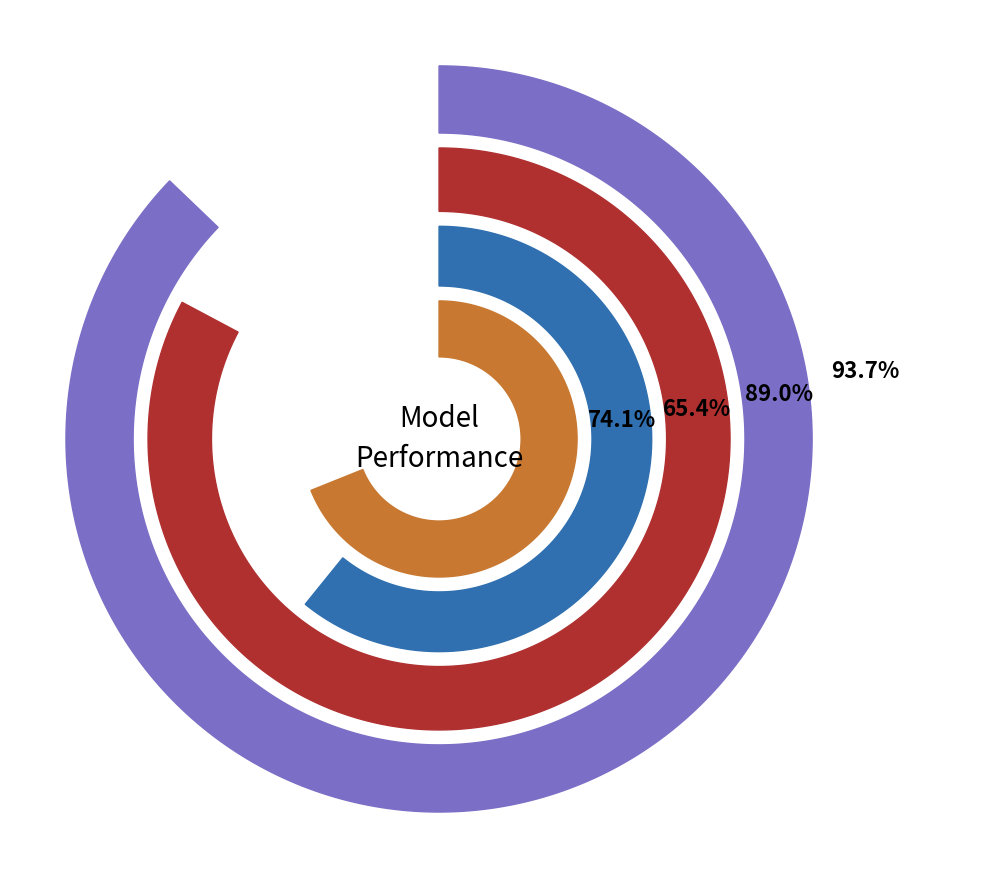

Rank the series by their maximum value, from highest to lowest.

r2, r2_val, r2_sup, r2_test